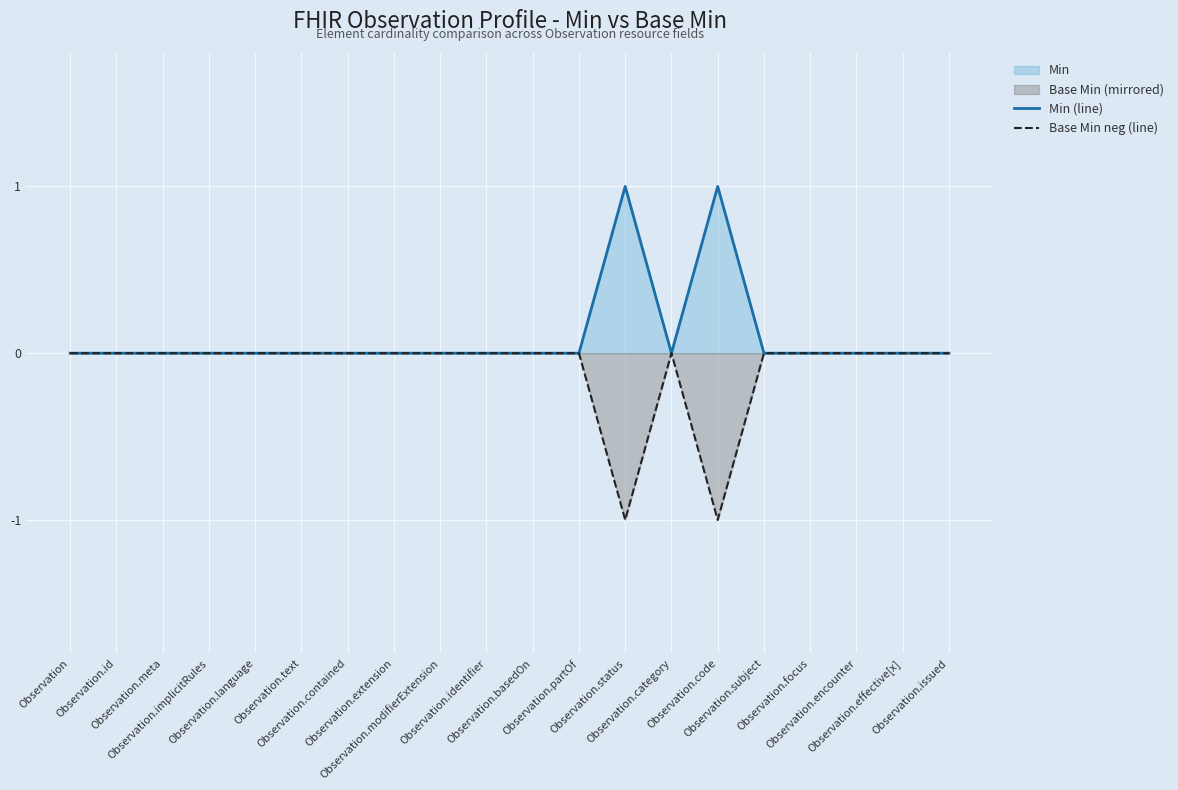

Between Observation.category and Observation.extension, which is larger?

Observation.category